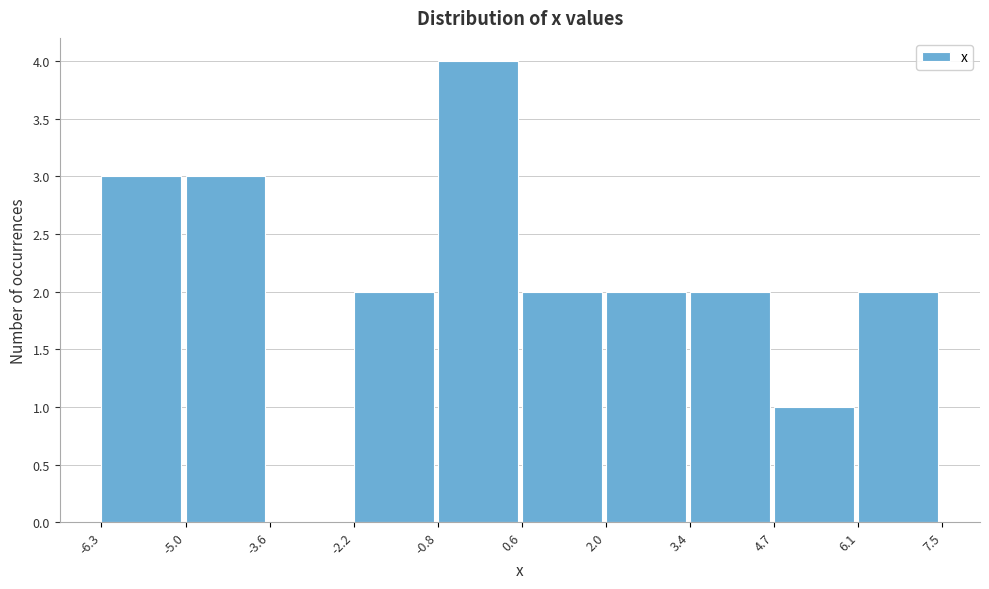

Reading left to right, list every bar in this chart as the range it spans on the x-axis followed by its height. The values are not printed on the chart, so give them approximately, as read against the axis.

-6.3 to -5.0: 3
-5.0 to -3.6: 3
-3.6 to -2.2: 0
-2.2 to -0.8: 2
-0.8 to 0.6: 4
0.6 to 2.0: 2
2.0 to 3.4: 2
3.4 to 4.7: 2
4.7 to 6.1: 1
6.1 to 7.5: 2